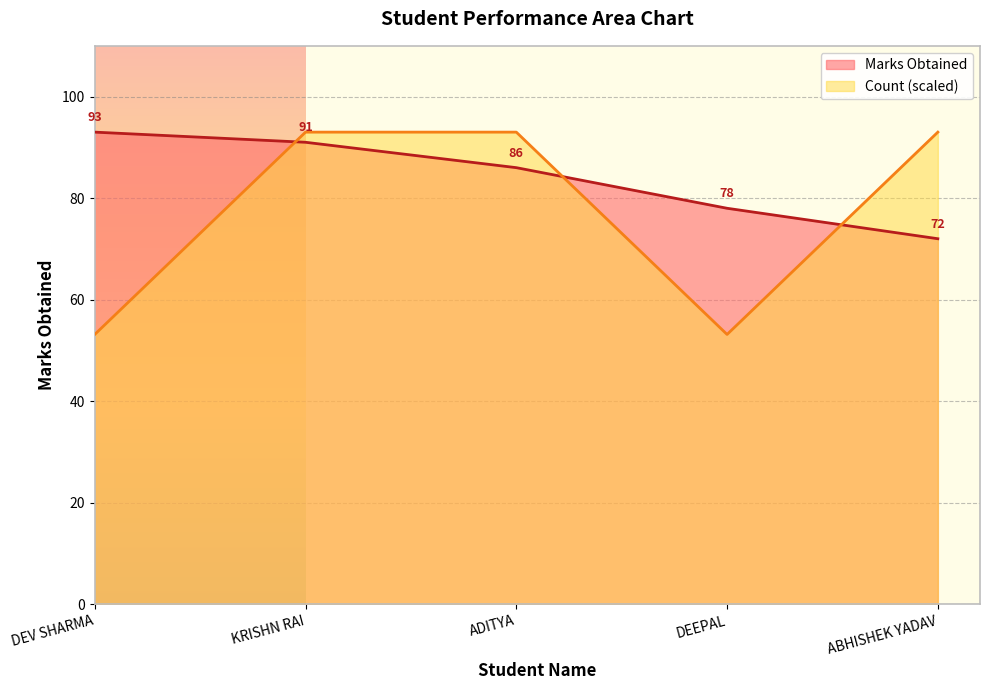

Which series ends up on top after the final intersection of Count and Marks Obtained?

Count